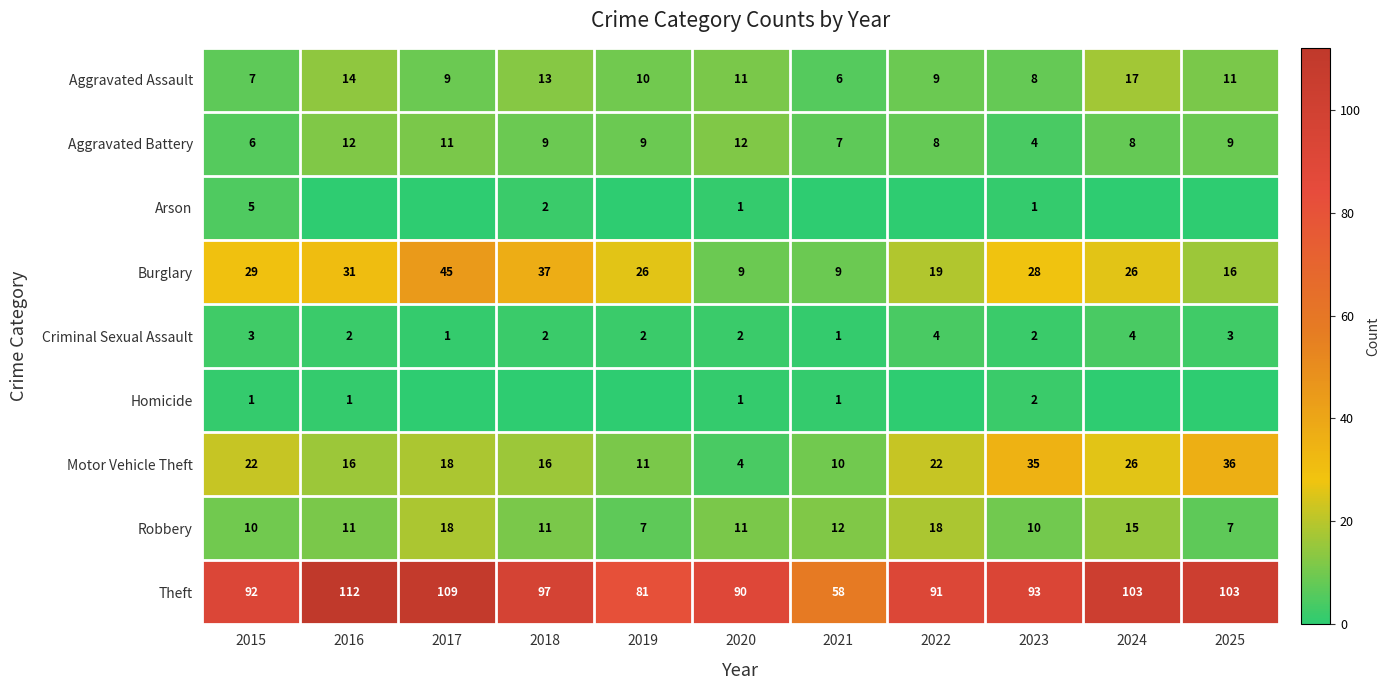

The Aggravated Battery series shows 4 at 2023. True or false?

True